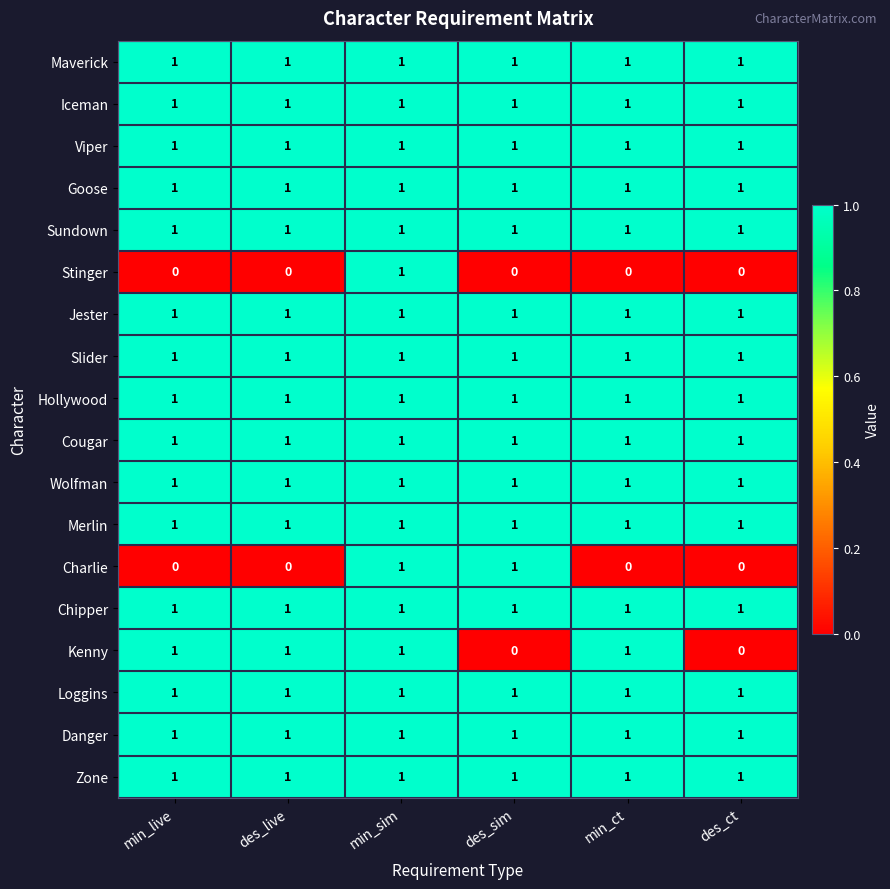

At which category is the sum across all series the highest?

min_sim